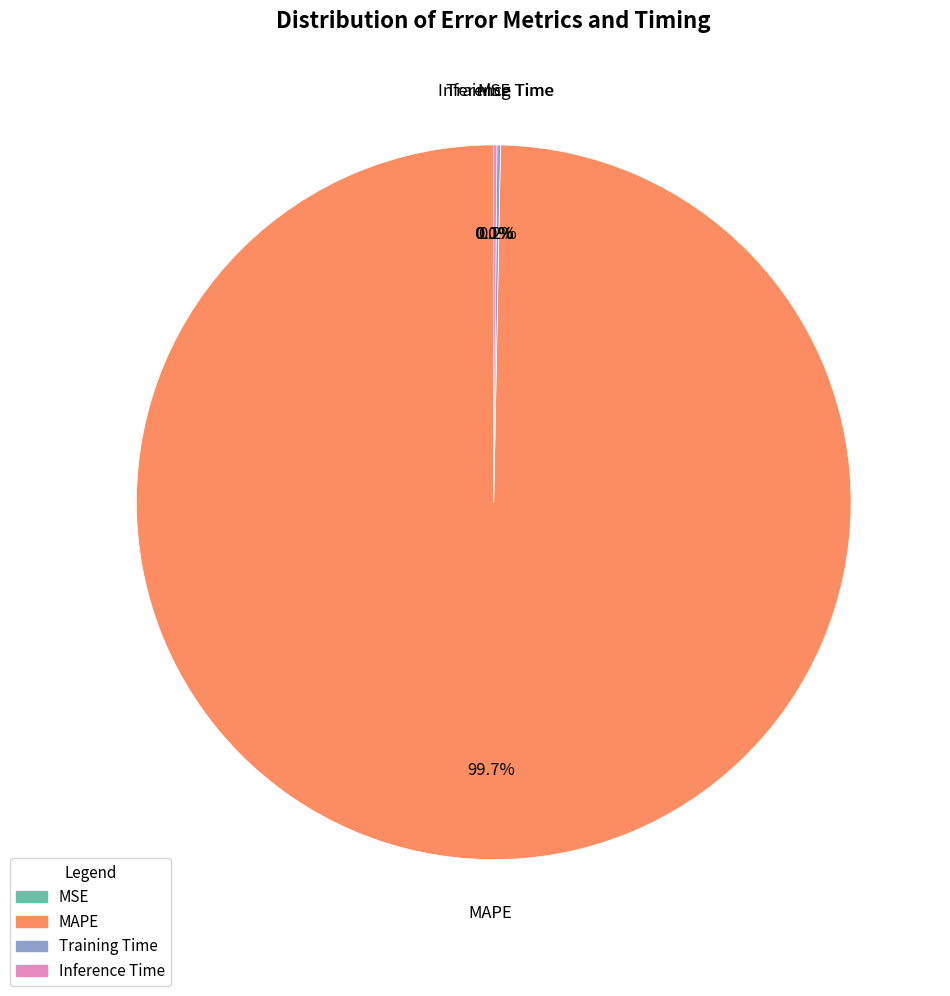

To the nearest percent, what is the average slice percentage?

25%